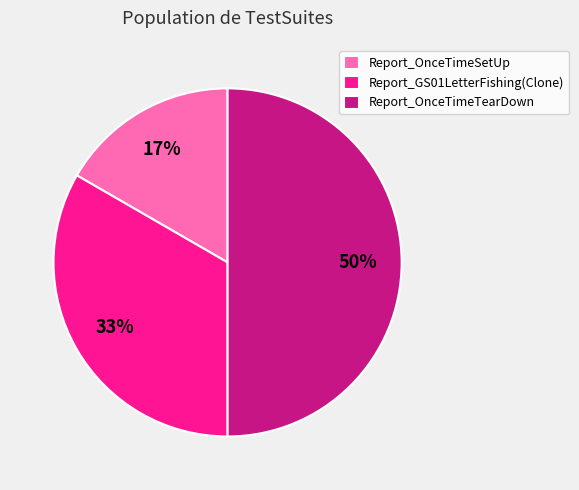

Is it true that Report_OnceTimeSetUp is 8% of the pie?

False